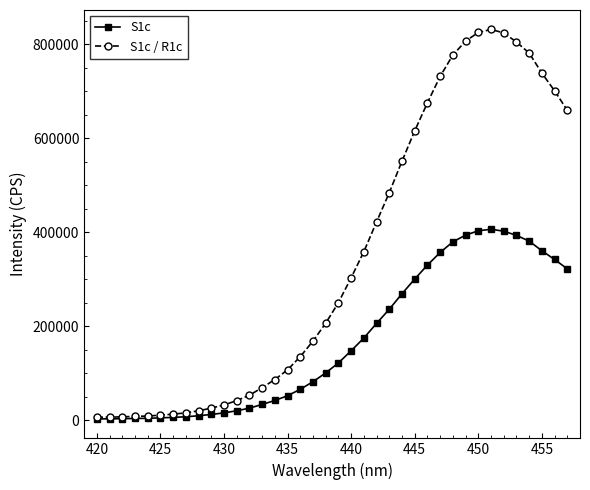

What is the value of the S1c / R1c point at the 12th from the left?

42287.9